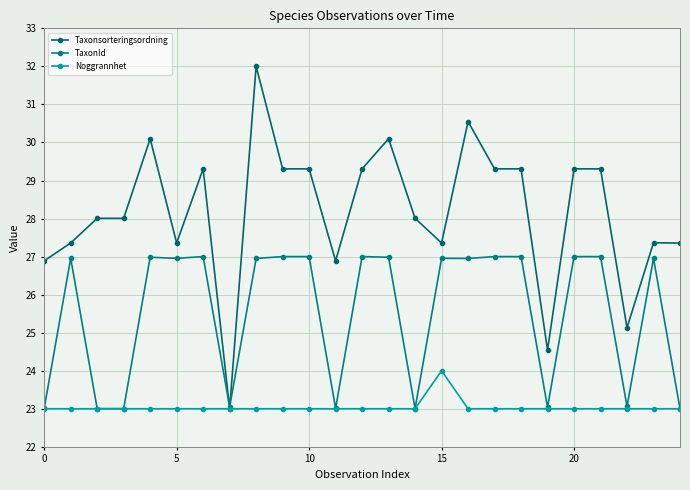

How many Noggrannhet values are between 23 and 24?

25